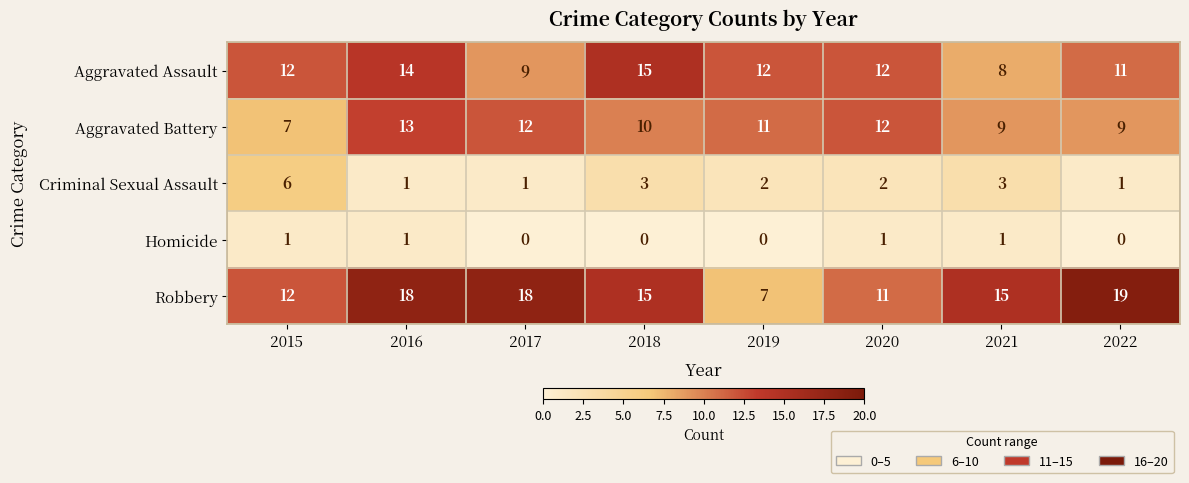

Where is Robbery nearest to the value 13?

2015